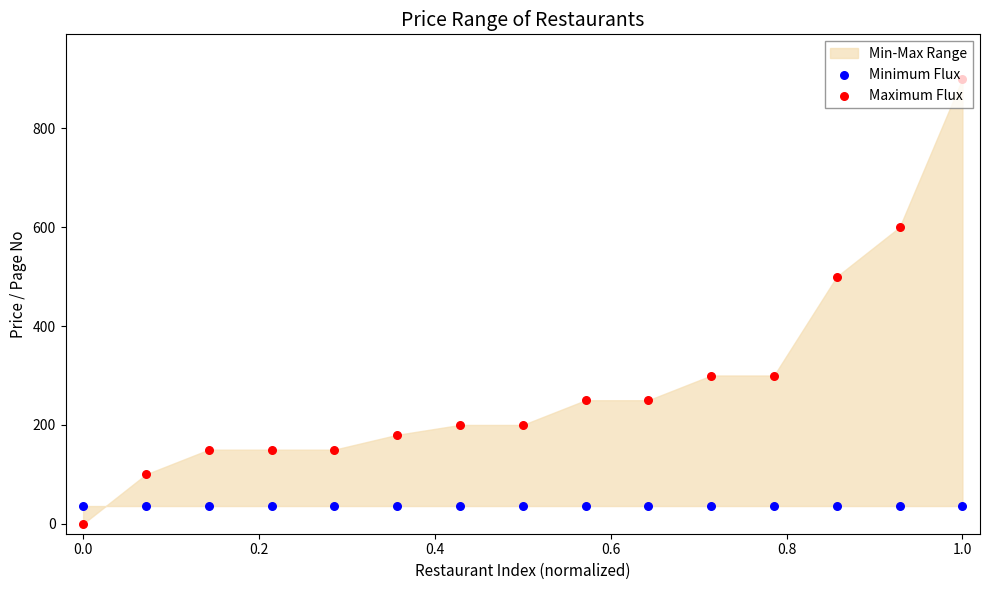

Which series has the largest total across all categories?

Maximum Flux